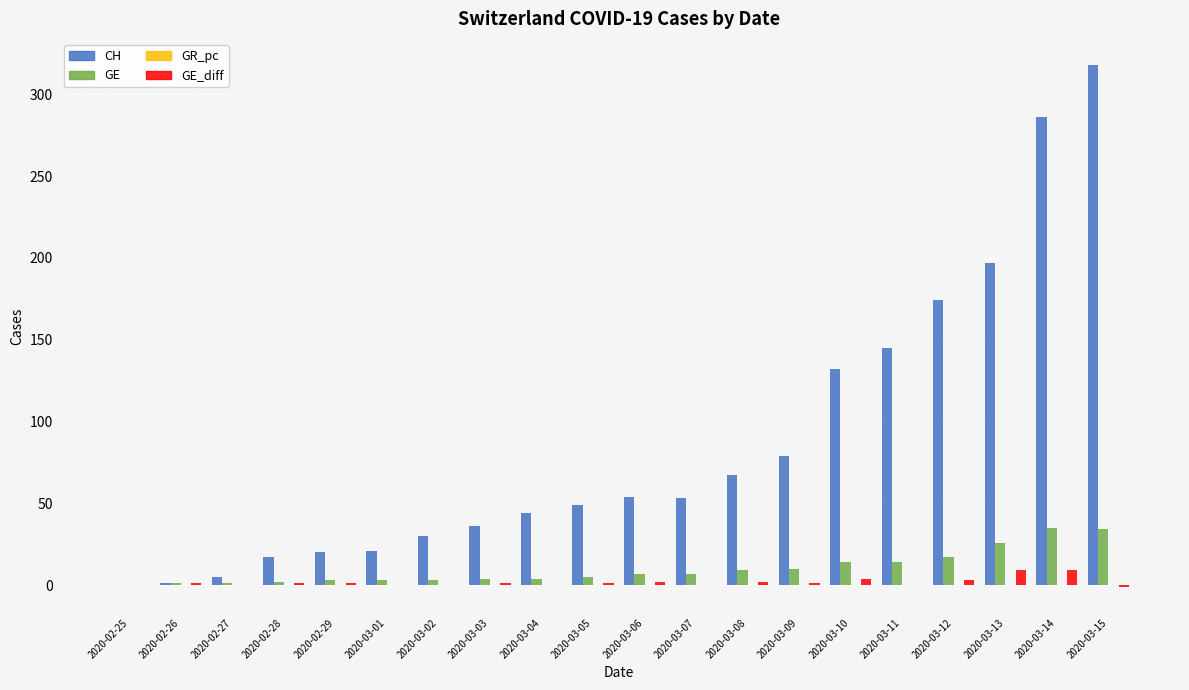

Which series has the largest total across all categories?

CH